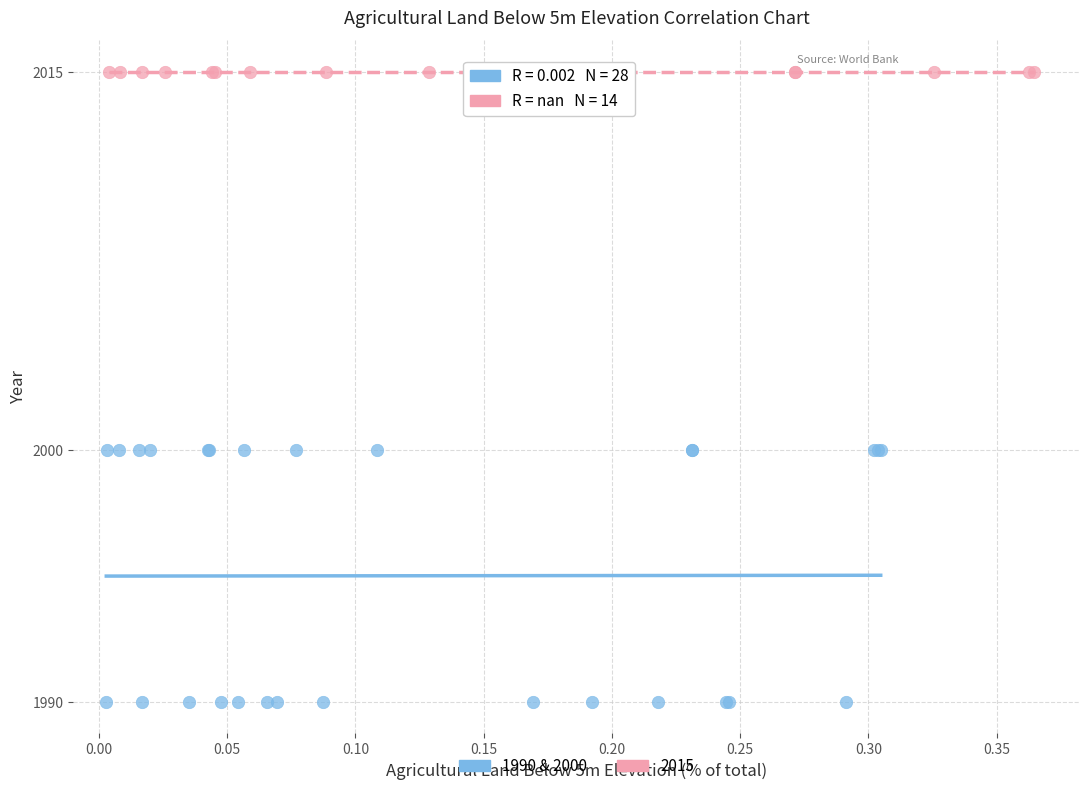

Which series reaches the minimum Y coordinate?

1990 & 2000